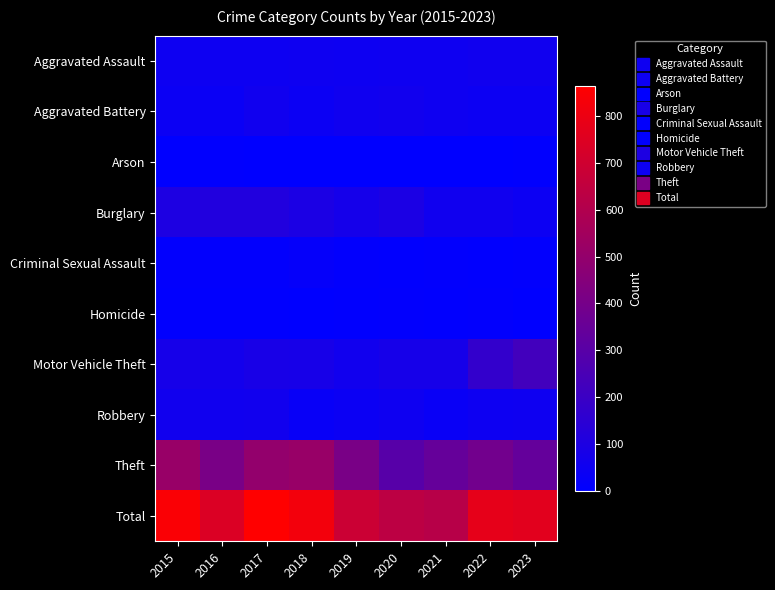

Rank the series by their maximum value, from highest to lowest.

Total, Theft, Motor Vehicle Theft, Burglary, Robbery, Aggravated Battery, Aggravated Assault, Criminal Sexual Assault, Homicide, Arson